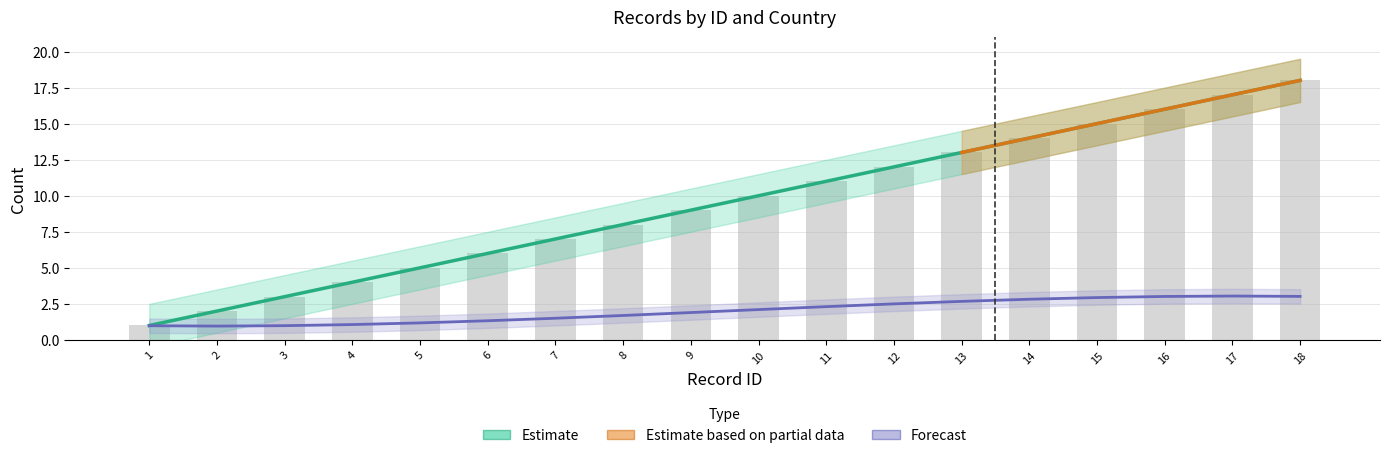

What is the sum of the values at 11 and 7?

18.0